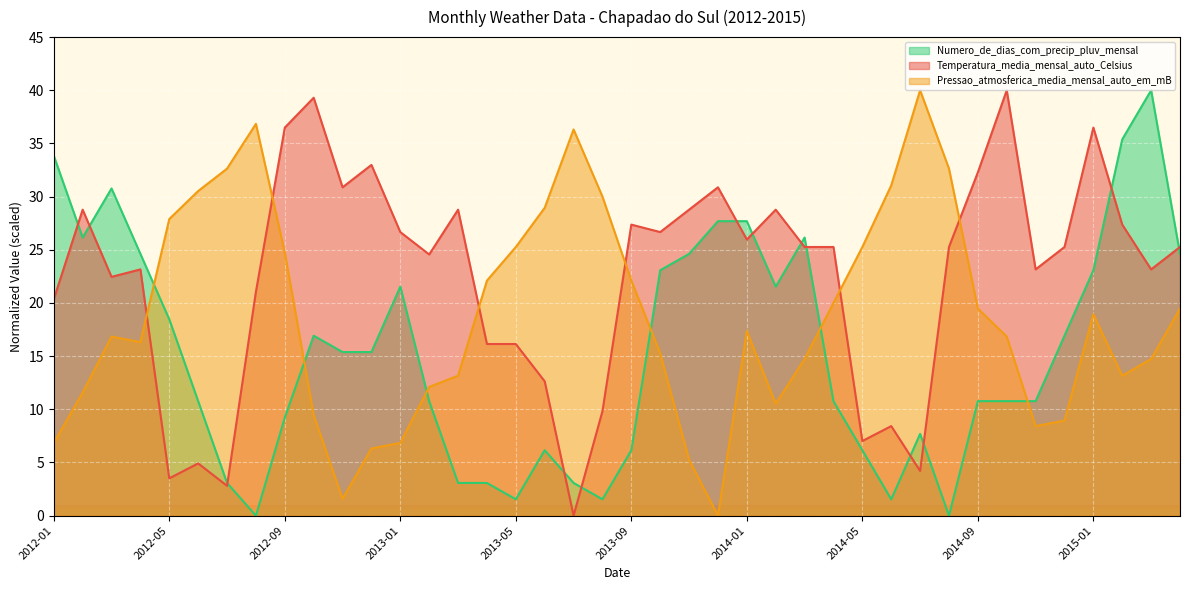

What position from the left is 2013-01?

13